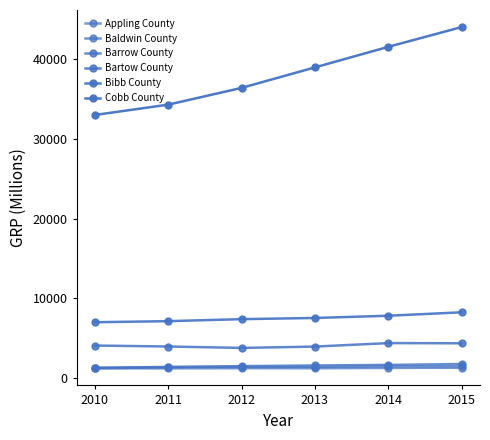

List the series in order of their peak value, lowest first.

Baldwin County, Appling County, Barrow County, Bartow County, Bibb County, Cobb County